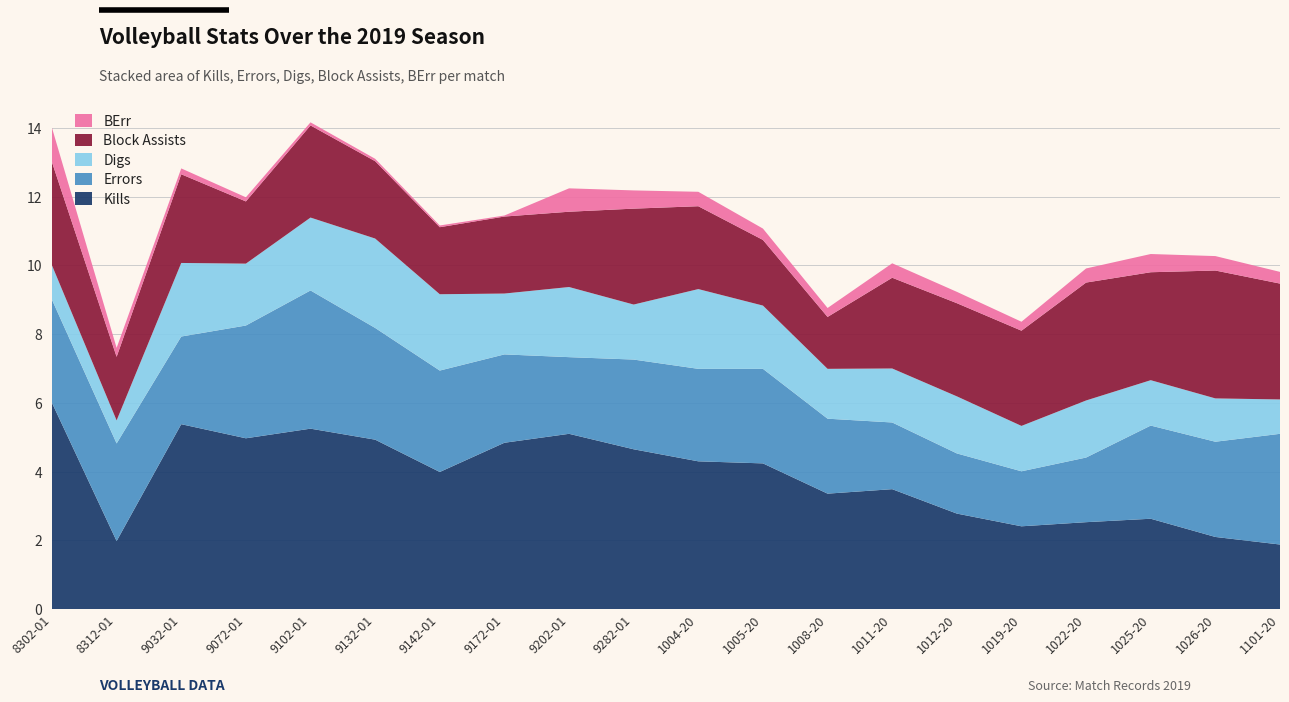

Reading left to right, what are all the values shown in this chart?

Kills: 6.0	2.0	5.4	5.0	5.2	4.9	4.0	4.8	5.1	4.7	4.3	4.2	3.4	3.5	2.8	2.4	2.5	2.6	2.1	1.9
Errors: 3.0	2.8	2.5	3.3	4.0	3.2	3.0	2.6	2.2	2.6	2.7	2.8	2.2	1.9	1.8	1.6	1.9	2.7	2.8	3.2
Digs: 1.0	0.7	2.1	1.8	2.1	2.6	2.2	1.8	2.0	1.6	2.3	1.8	1.4	1.6	1.7	1.3	1.7	1.3	1.3	1.0
Block Assists: 3.0	1.9	2.6	1.8	2.7	2.2	1.9	2.2	2.2	2.8	2.4	1.9	1.5	2.6	2.7	2.8	3.4	3.1	3.7	3.4
BErr: 1.0	0.3	0.2	0.1	0.1	0.1	0.1	0.0	0.7	0.5	0.4	0.3	0.3	0.4	0.3	0.3	0.4	0.5	0.4	0.3